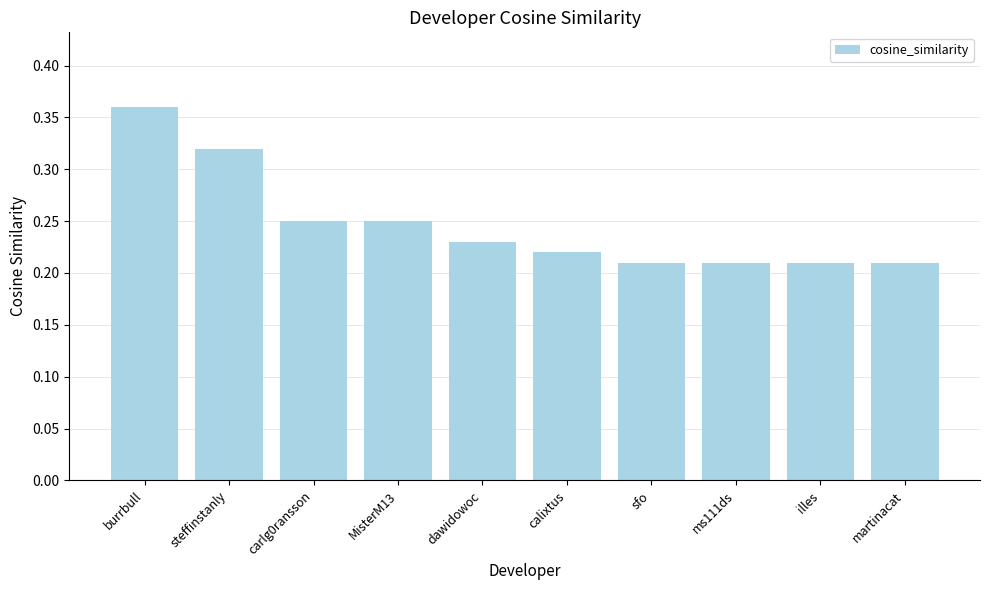

What position from the right is MisterM13?

7